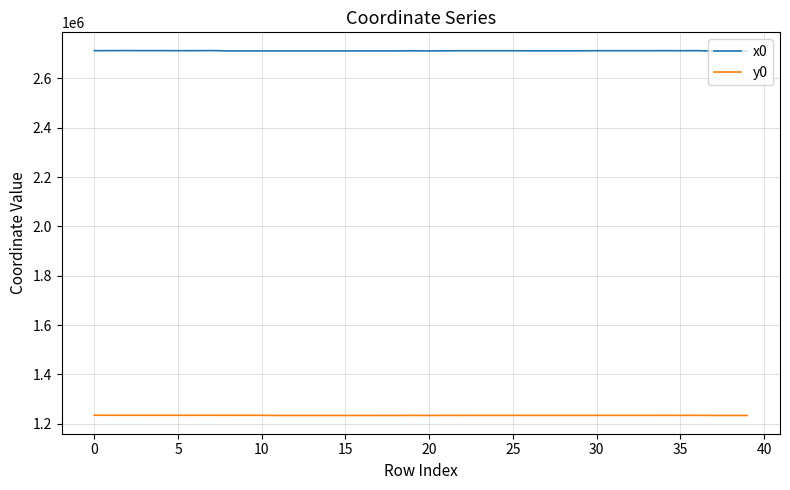

Which series has the largest range (max minus min)?

x0